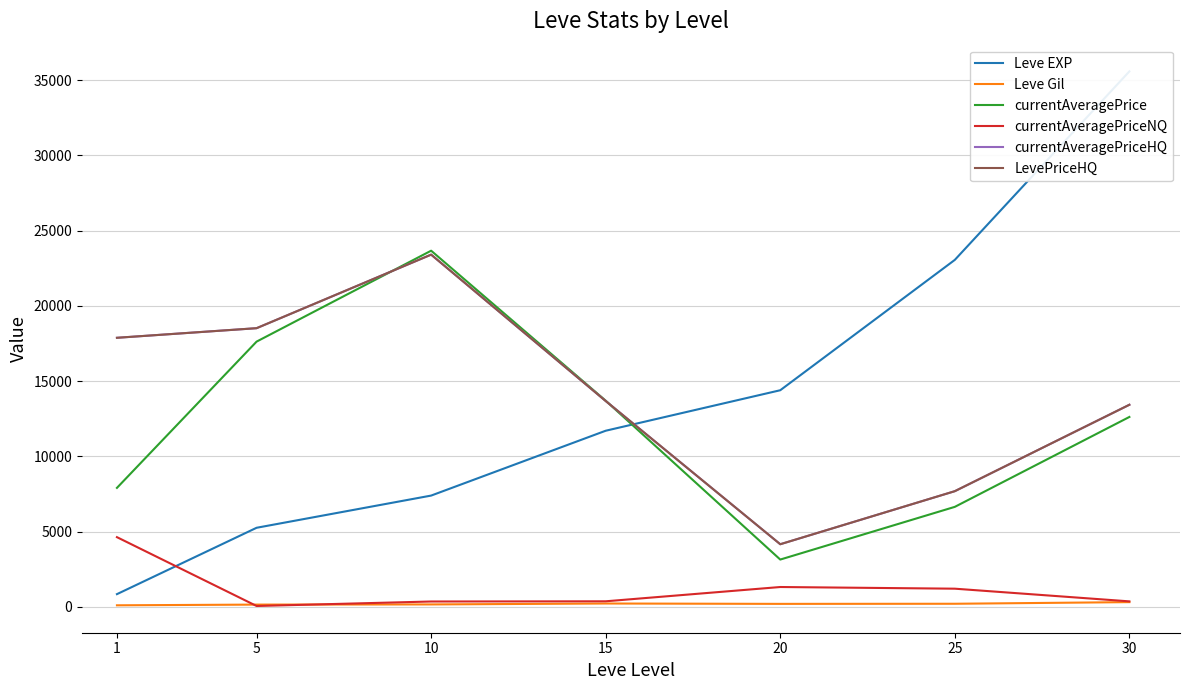

What is the difference between the maximum and minimum values in the currentAveragePriceHQ series?

19233.7